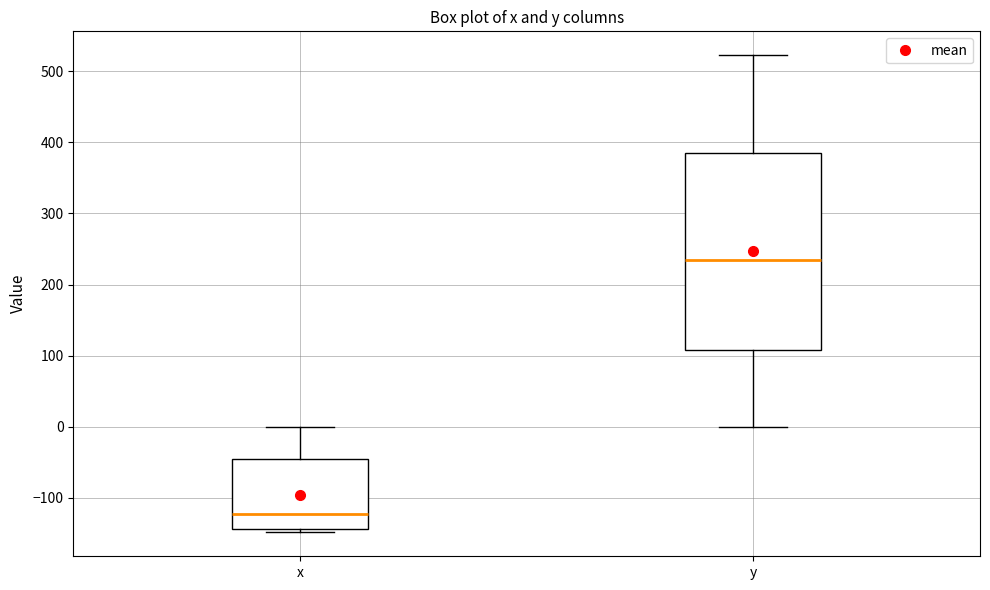

Which box's median line is the lowest?

x